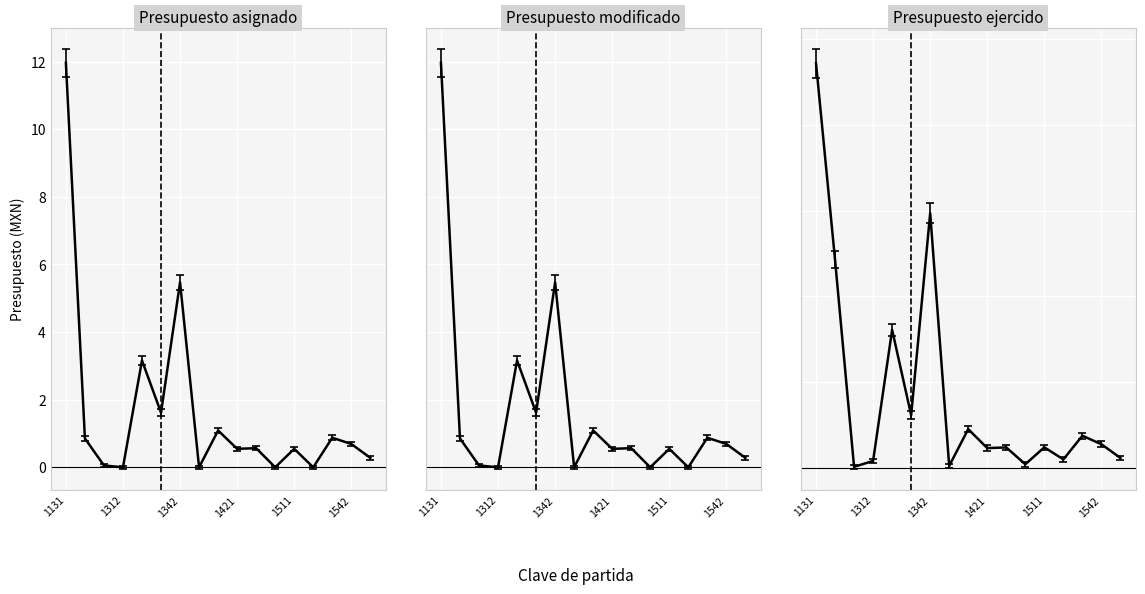

Which label corresponds to the largest value in the chart?

1131